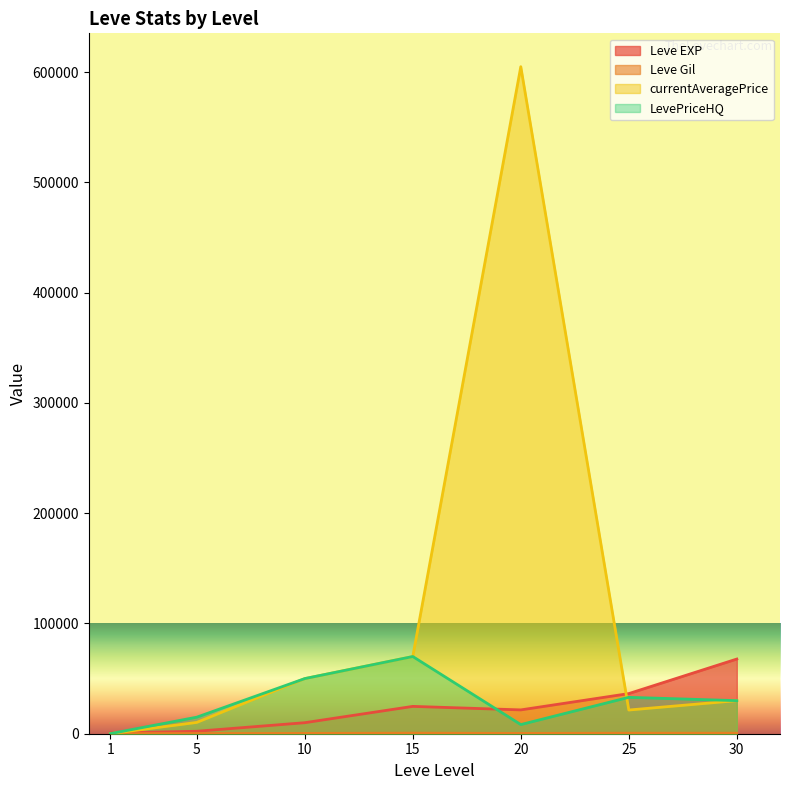

Reading left to right, what are all the values shown in this chart?

Leve EXP: 1=630.0	5=2230.0	10=9990.0	15=24790.0	20=21600.0	25=36390.0	30=67730.0
Leve Gil: 1=113.0	5=170.0	10=293.0	15=529.0	20=290.0	25=485.0	30=463.0
currentAveragePrice: 1=74.4	5=10266.3	10=50000.0	15=70009.0	20=604889.4	25=21500.0	30=30000.0
LevePriceHQ: 1=78.3	5=15000.0	10=50000.0	15=70009.0	20=8295.7	25=33000.0	30=30000.0